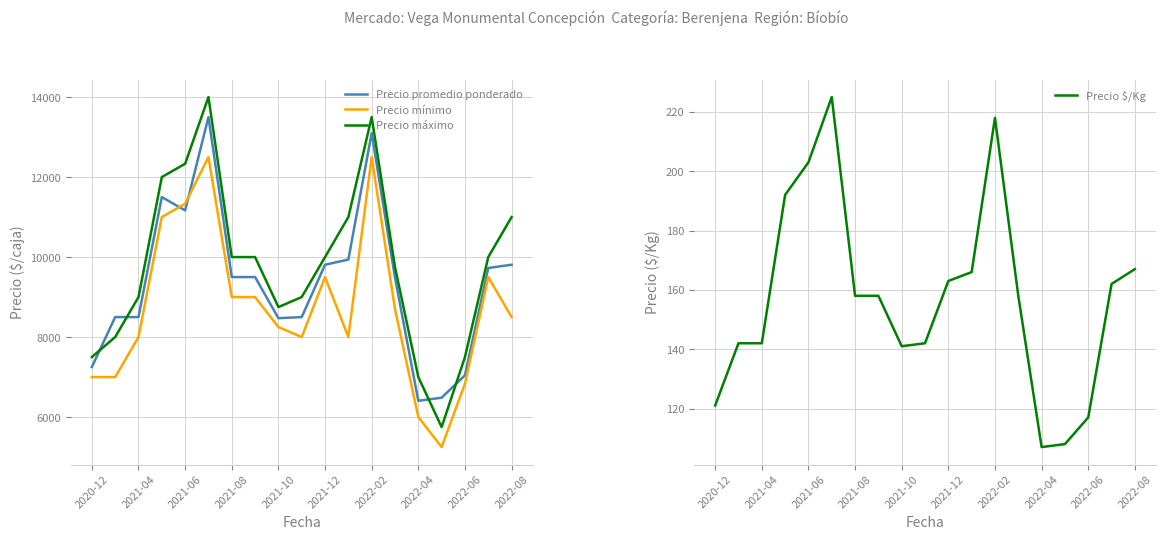

The value of Precio mínimo at 2020-12 is 1789. True or false?

False